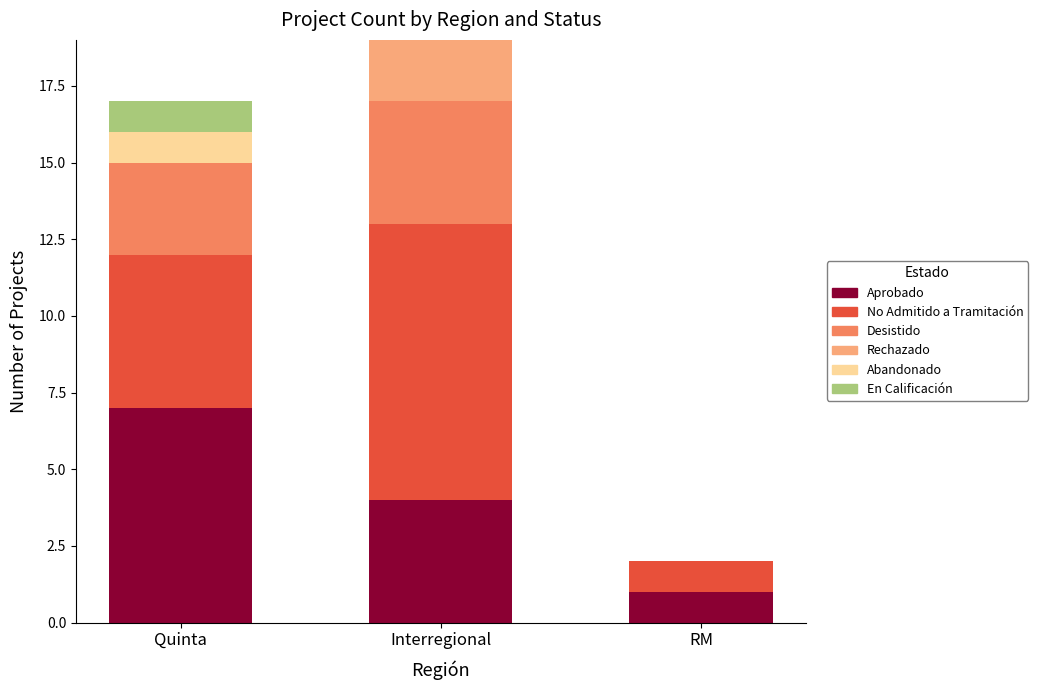

Count the number of data series in this chart.

6